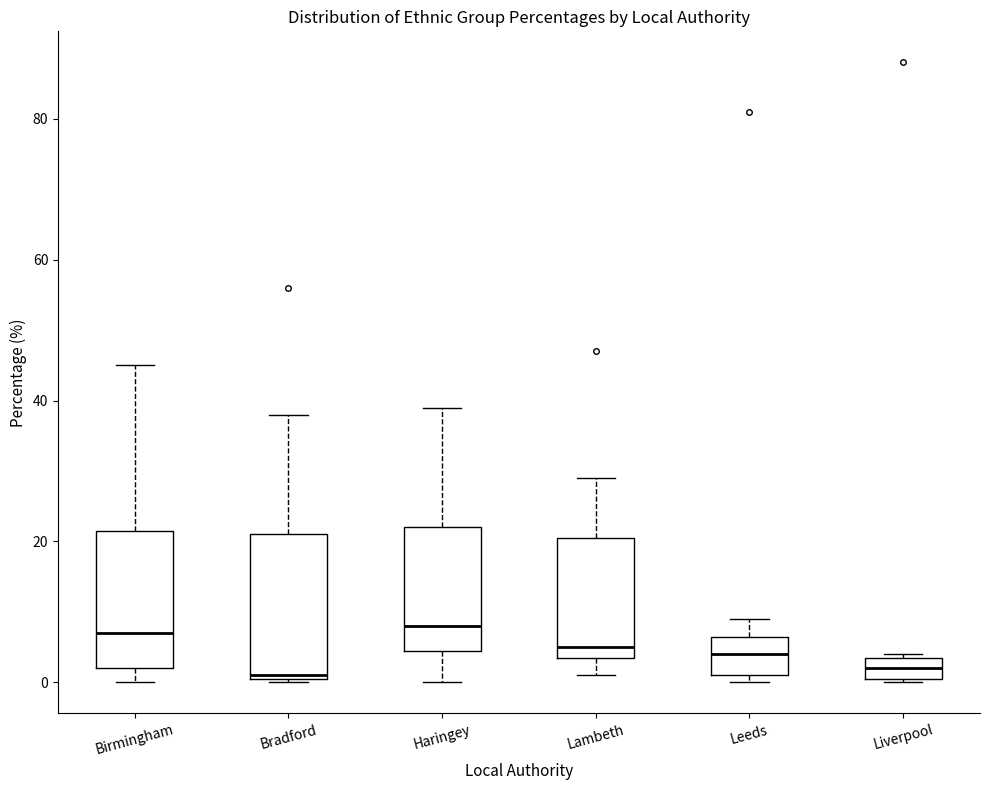

Where does the upper whisker of the box for Birmingham end on the y-axis? The values are not printed on the chart, so give them approximately, as read against the axis.

46